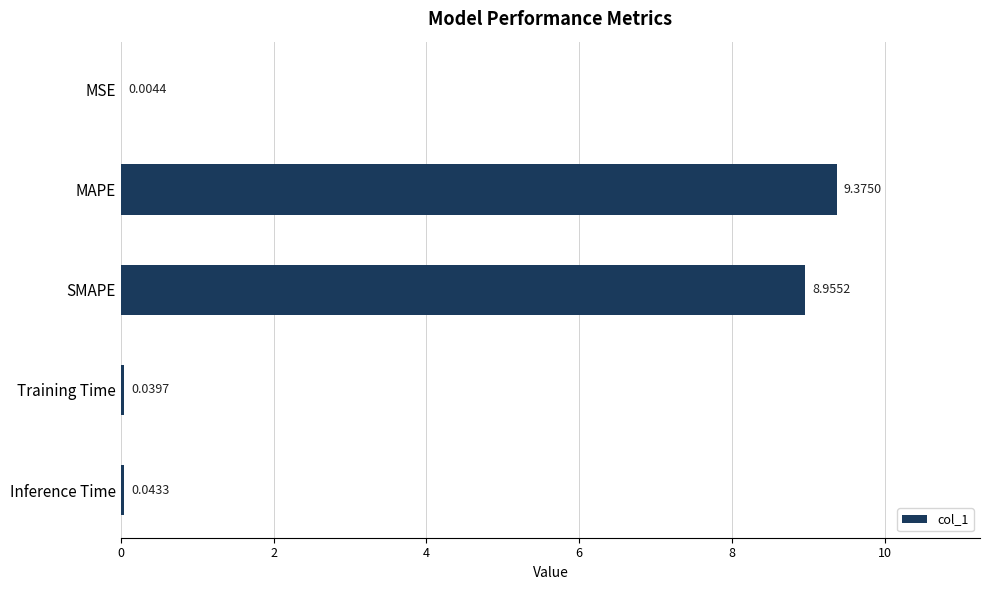

What is the sum of the values at Training Time and SMAPE?

9.0